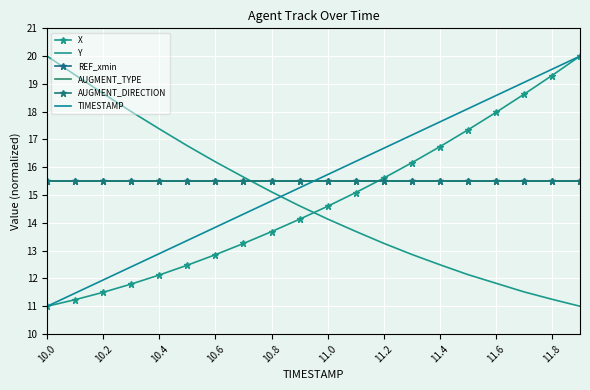

What is the sum of all AUGMENT_TYPE values?

310.0